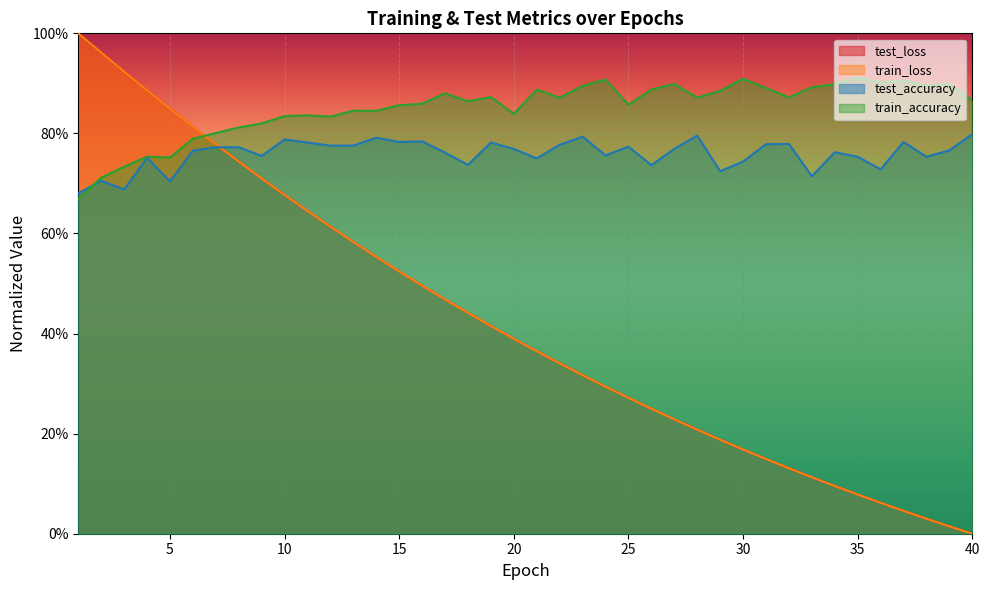

Reading right to left, extract all data points from this chart.

test_loss: 0.0	0.0	0.0	0.0	0.1	0.1	0.1	0.1	0.1	0.1	0.2	0.2	0.2	0.2	0.2	0.3	0.3	0.3	0.3	0.4	0.4	0.4	0.4	0.5	0.5	0.5	0.6	0.6	0.6	0.6	0.7	0.7	0.7	0.8	0.8	0.8	0.9	0.9	1.0	1.0
train_loss: 0.0	0.0	0.0	0.0	0.1	0.1	0.1	0.1	0.1	0.1	0.2	0.2	0.2	0.2	0.2	0.3	0.3	0.3	0.3	0.4	0.4	0.4	0.4	0.5	0.5	0.5	0.6	0.6	0.6	0.6	0.7	0.7	0.7	0.8	0.8	0.8	0.9	0.9	1.0	1.0
test_accuracy: 0.8	0.8	0.8	0.8	0.7	0.8	0.8	0.7	0.8	0.8	0.7	0.7	0.8	0.8	0.7	0.8	0.8	0.8	0.8	0.8	0.8	0.8	0.7	0.8	0.8	0.8	0.8	0.8	0.8	0.8	0.8	0.8	0.8	0.8	0.8	0.7	0.8	0.7	0.7	0.7
train_accuracy: 0.9	0.9	0.9	0.9	0.9	0.9	0.9	0.9	0.9	0.9	0.9	0.9	0.9	0.9	0.9	0.9	0.9	0.9	0.9	0.9	0.8	0.9	0.9	0.9	0.9	0.9	0.8	0.8	0.8	0.8	0.8	0.8	0.8	0.8	0.8	0.8	0.8	0.7	0.7	0.7